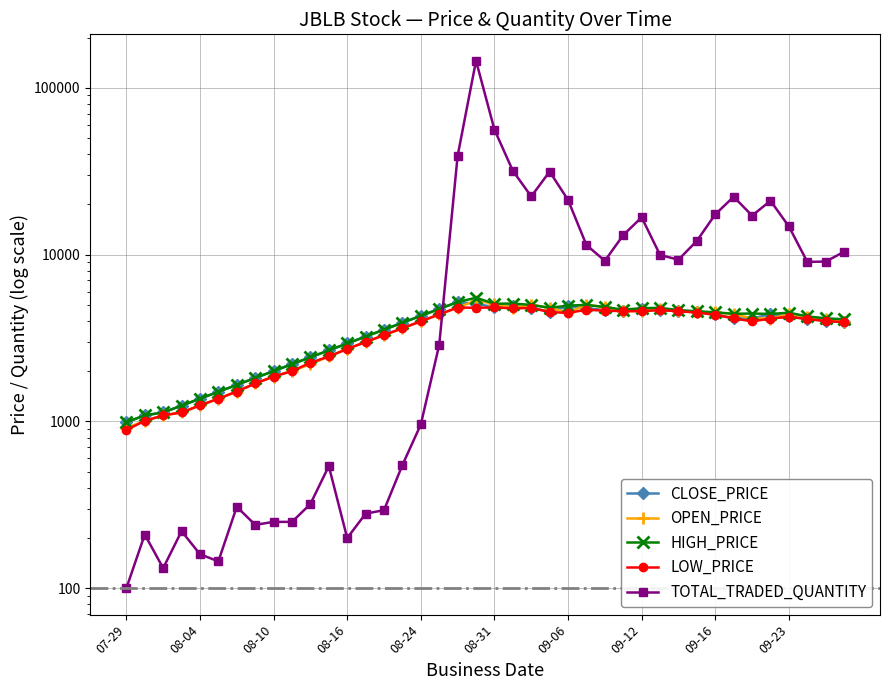

What is the spread (max minus min) of values at 08-16?

2734.8